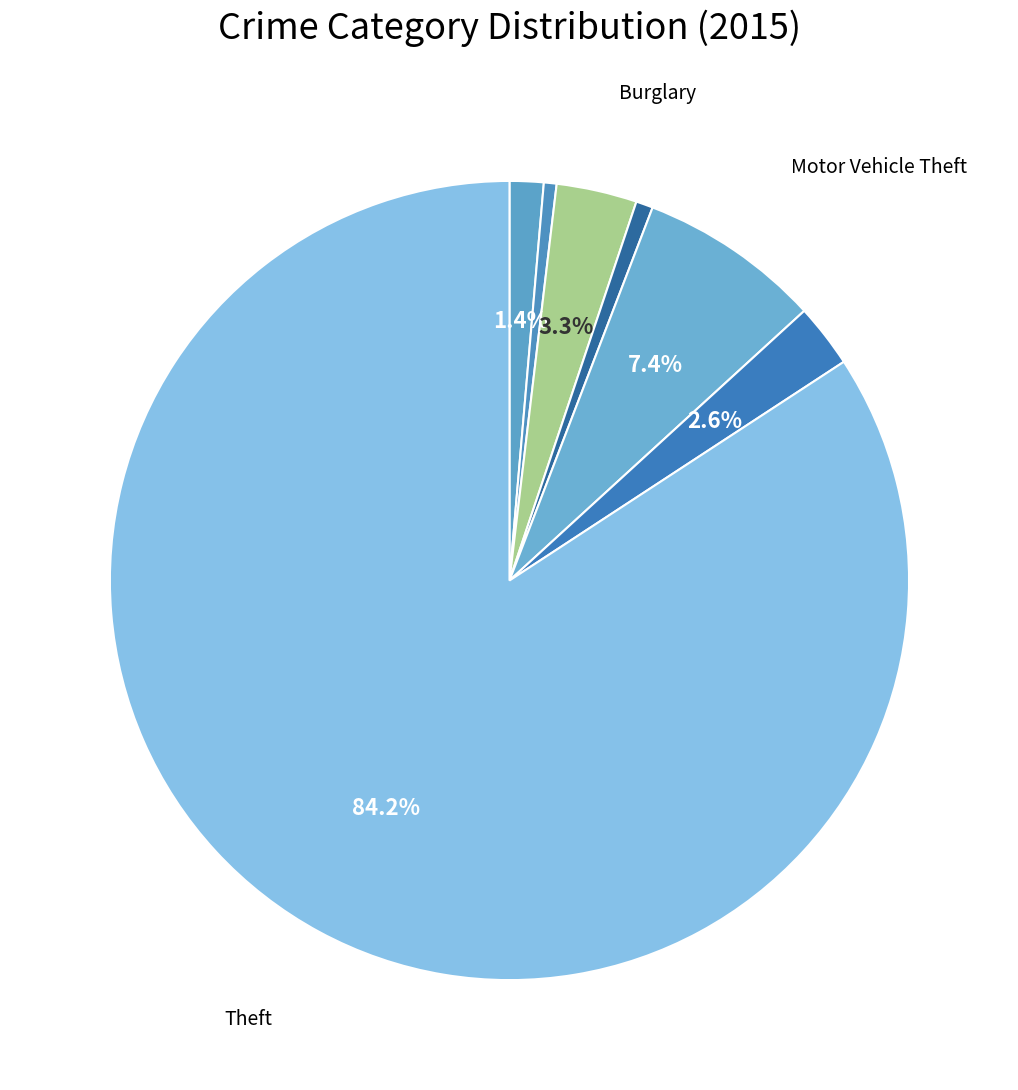

Count the number of slices in the pie.

7